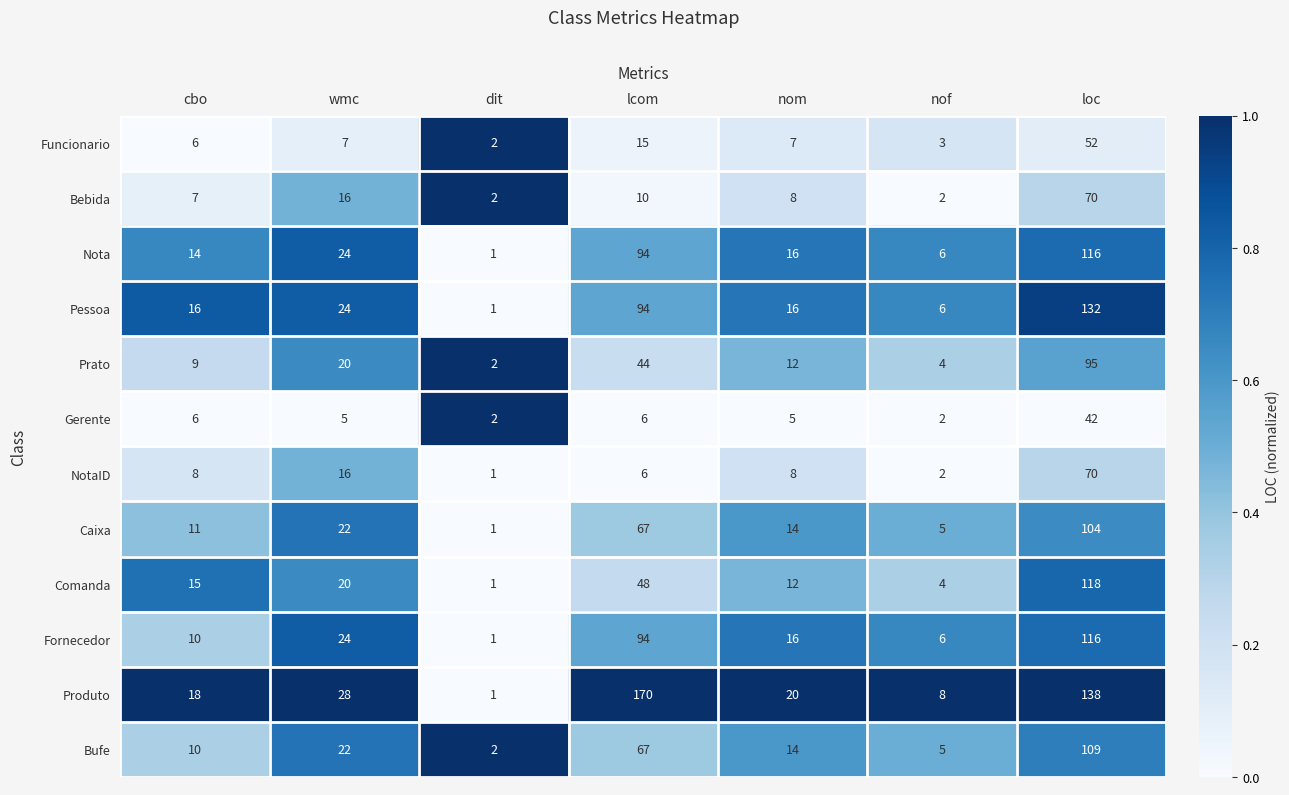

What is the sum of all NotaID values?

111